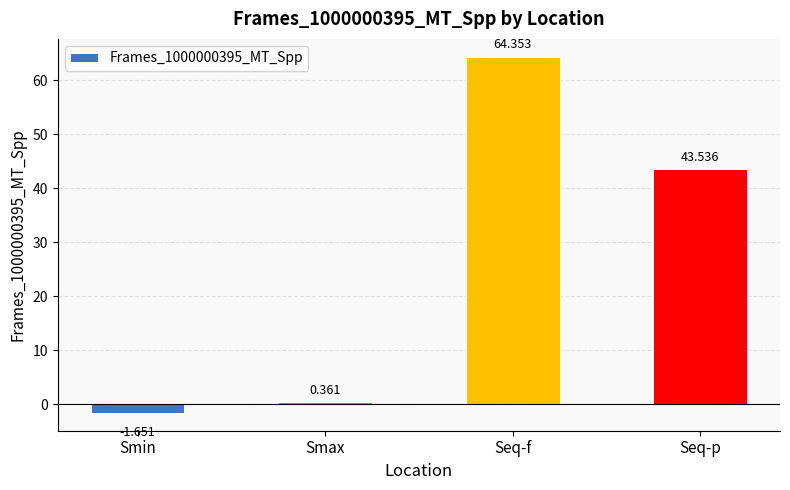

What is the difference between the second highest and second lowest values?

43.2